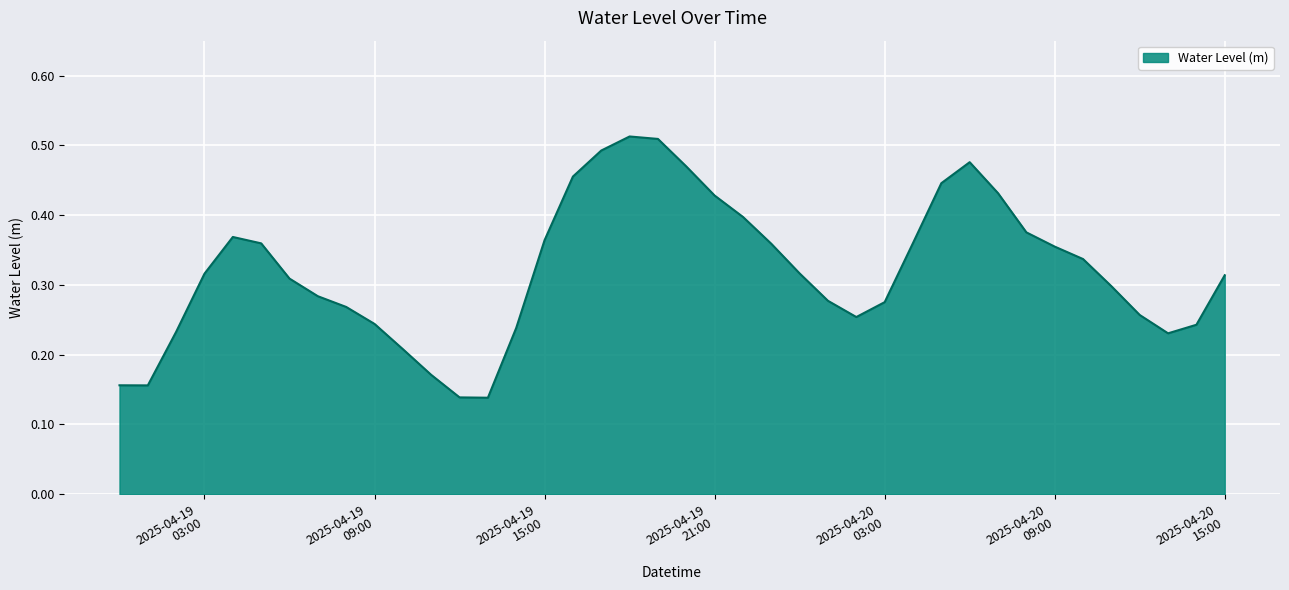

How many lines are shown in the chart?

1